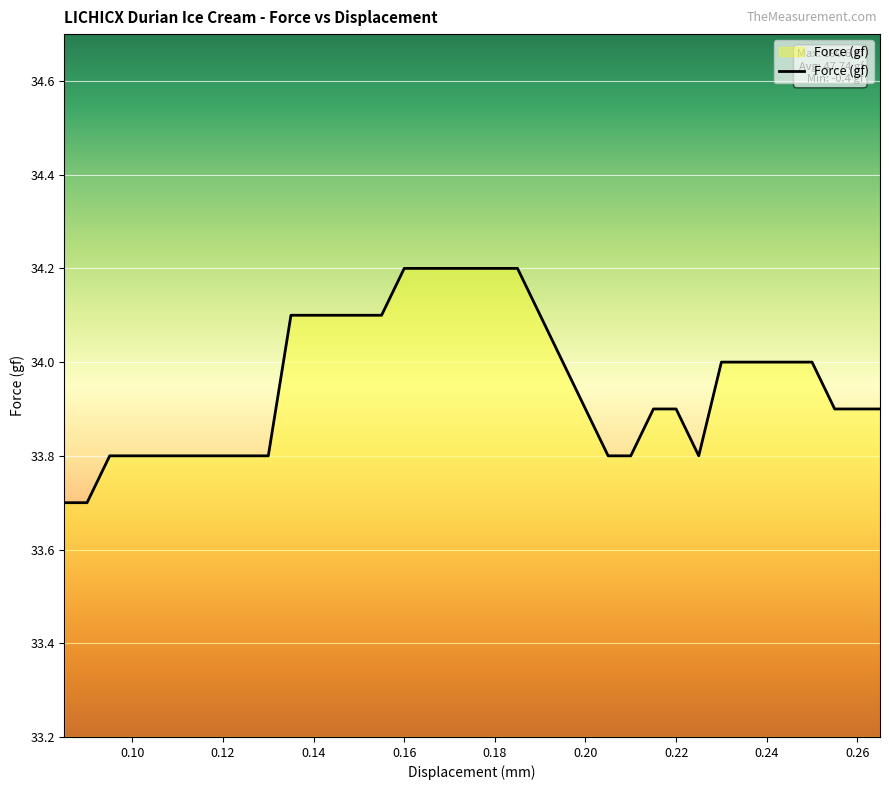

How many values are between 33 and 34?

25